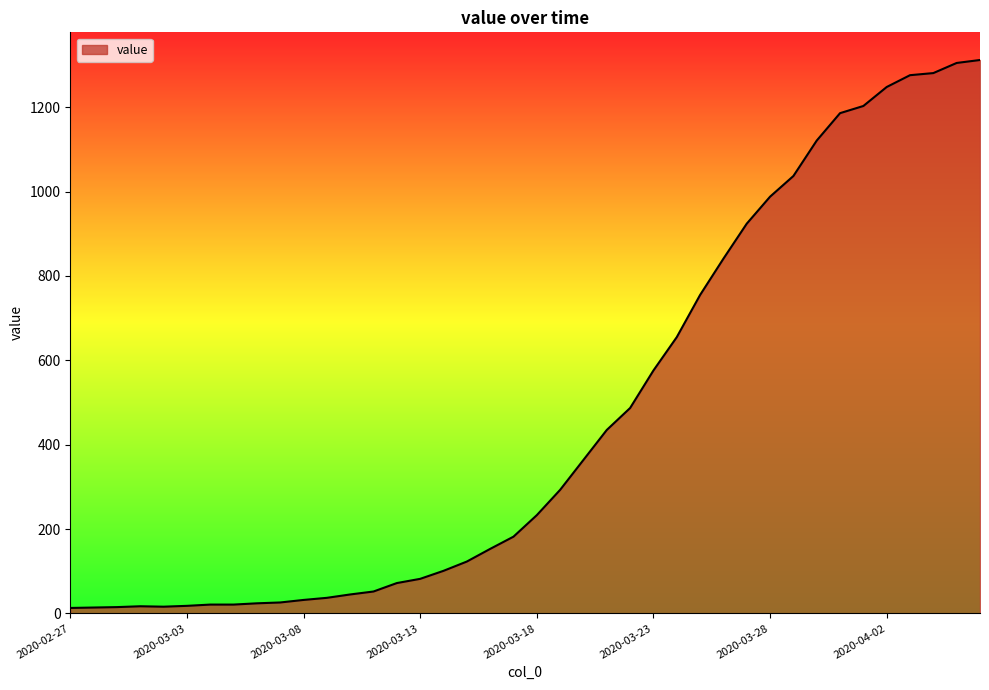

What is the difference between the maximum and minimum values?

1299